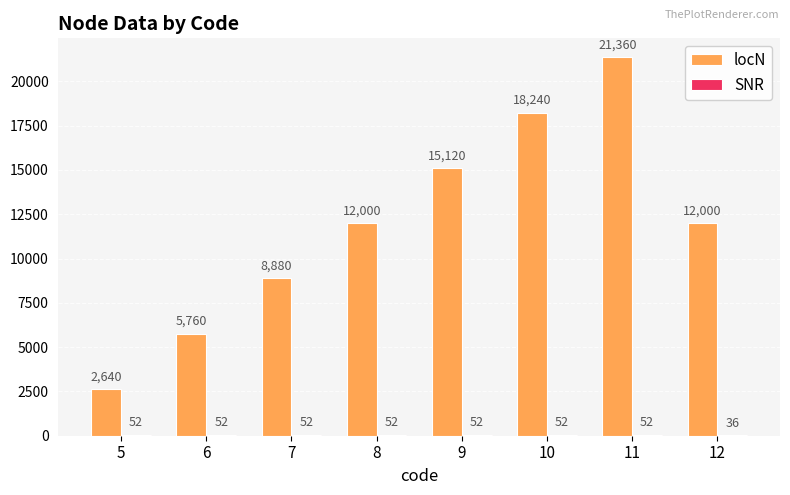

What is the average value of the locN series?

12000